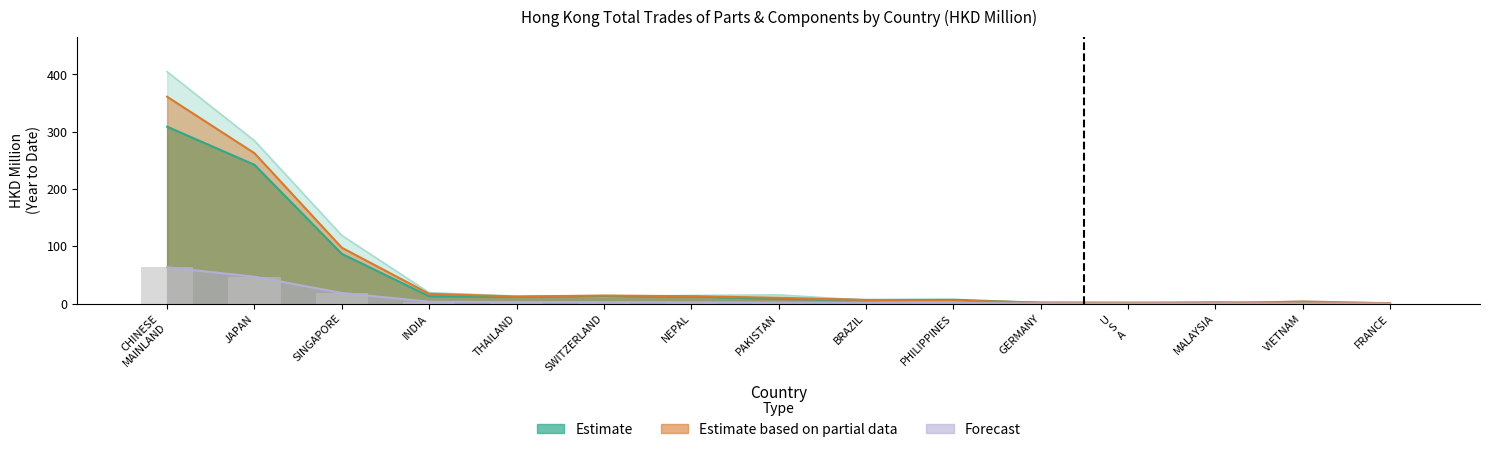

Reading right to left, what are all the values shown in this chart?

201712: 0.9	4.2	0.1	1.5	2.0	4.3	6.0	15.4	14.2	12.5	13.2	19.2	119.0	284.3	404.7
201812: 0.8	3.7	1.0	1.7	1.9	5.6	6.5	10.3	13.0	14.2	12.4	17.2	97.6	262.5	361.1
201912: 1.1	0.7	2.4	1.3	1.4	7.0	6.5	8.3	12.5	13.3	11.8	13.1	86.9	242.3	308.8
202004: 0.2	0.2	0.3	0.3	0.5	1.0	1.3	1.8	2.4	2.6	2.9	3.4	18.7	47.1	63.5